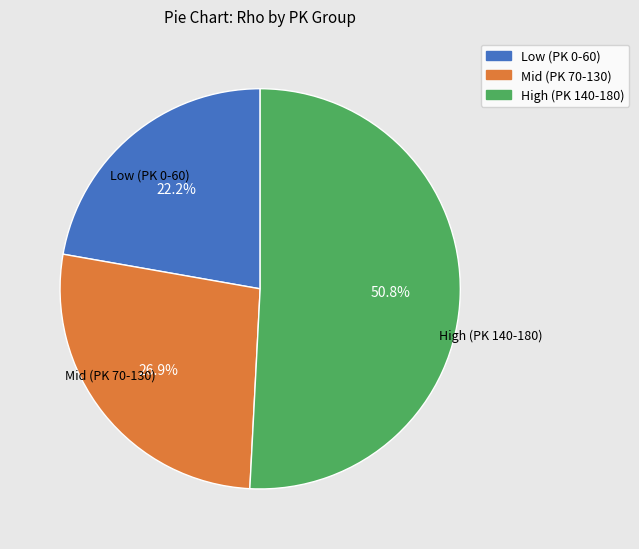

Is there any slice that represents more than half of the pie?

Yes